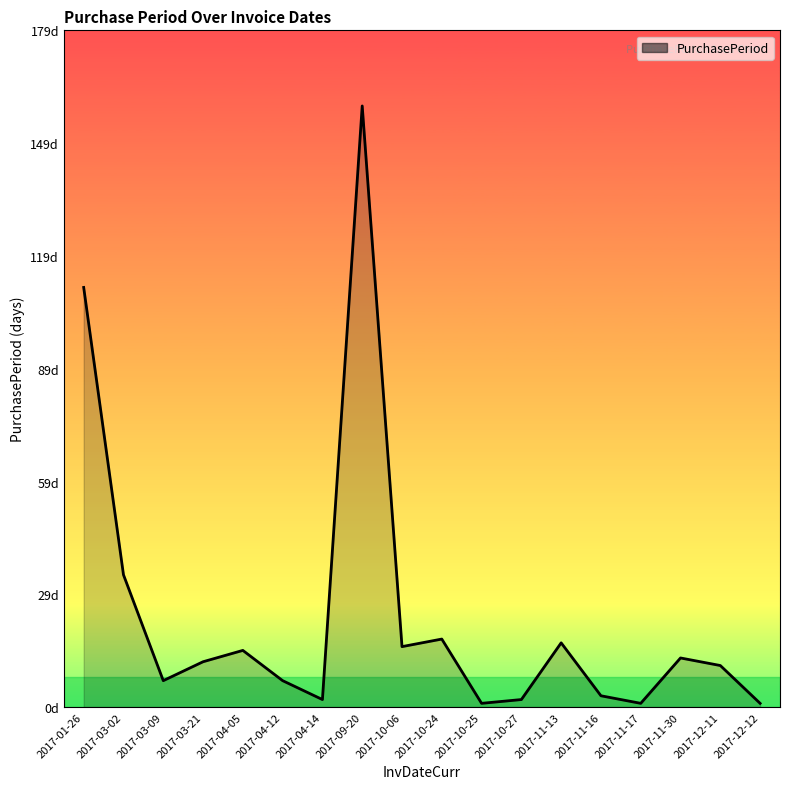

Is this an area chart (filled region under the line)?

Yes